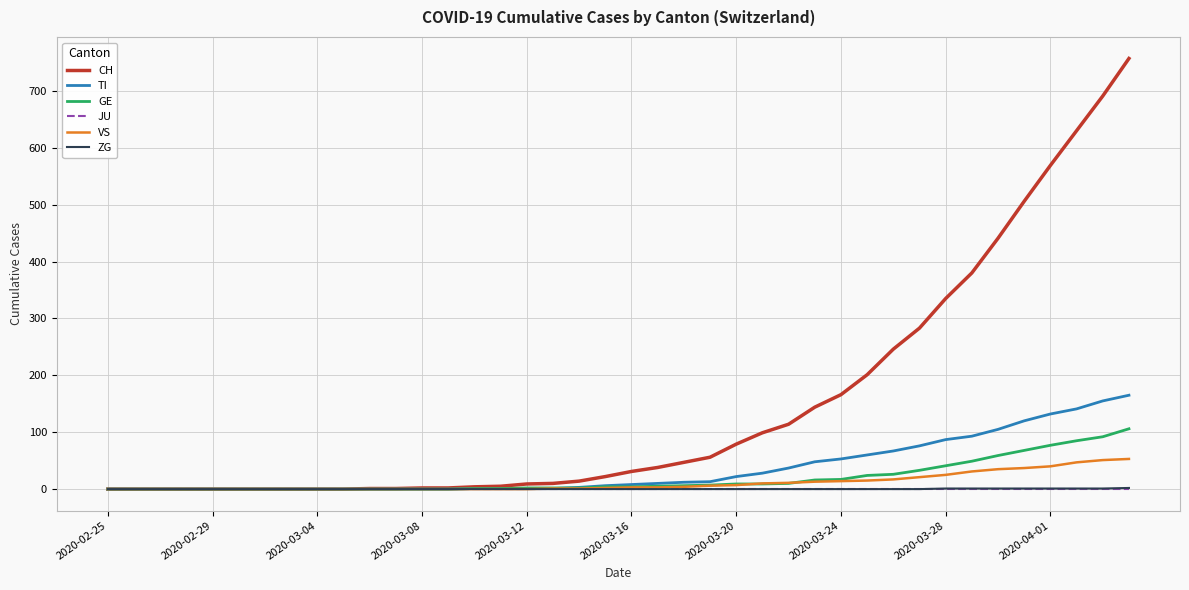

Which series has the widest spread of values?

CH